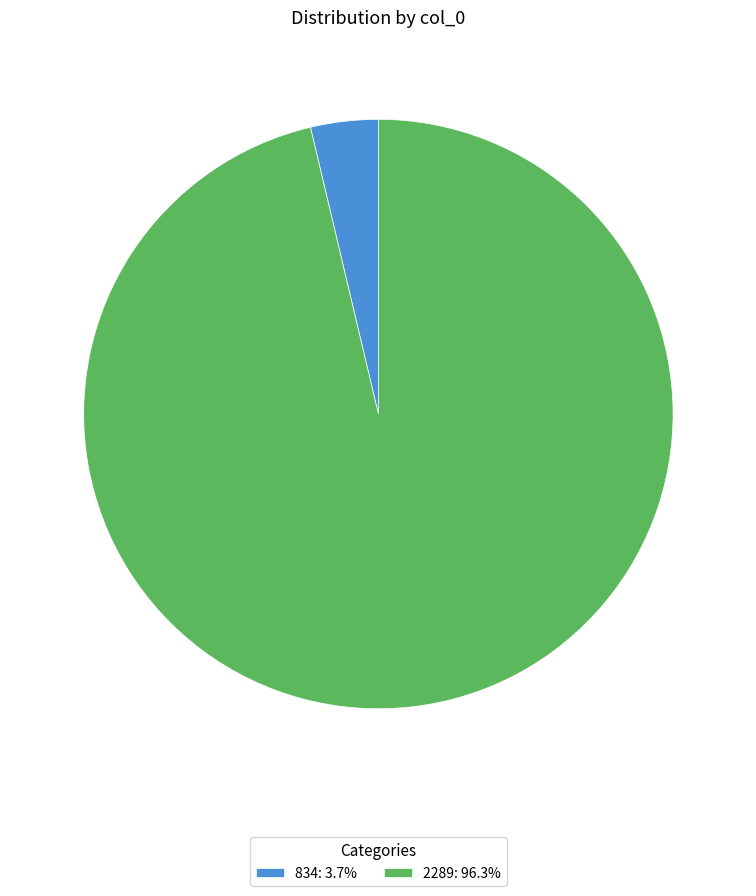

Which category has the smallest portion of the pie?

834